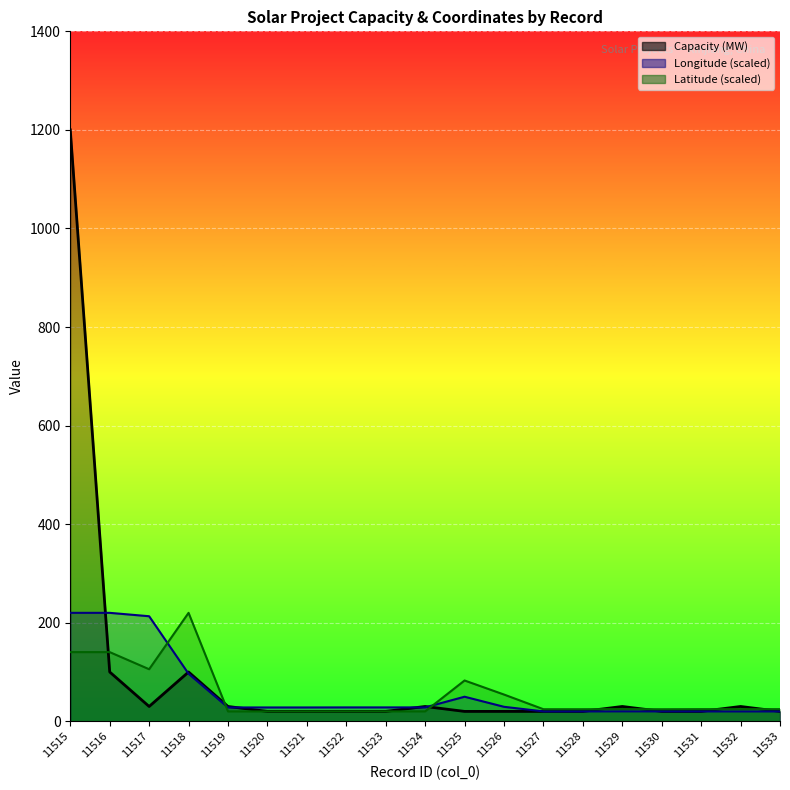

How many values in the Capacity (MW) series exceed 20?

8